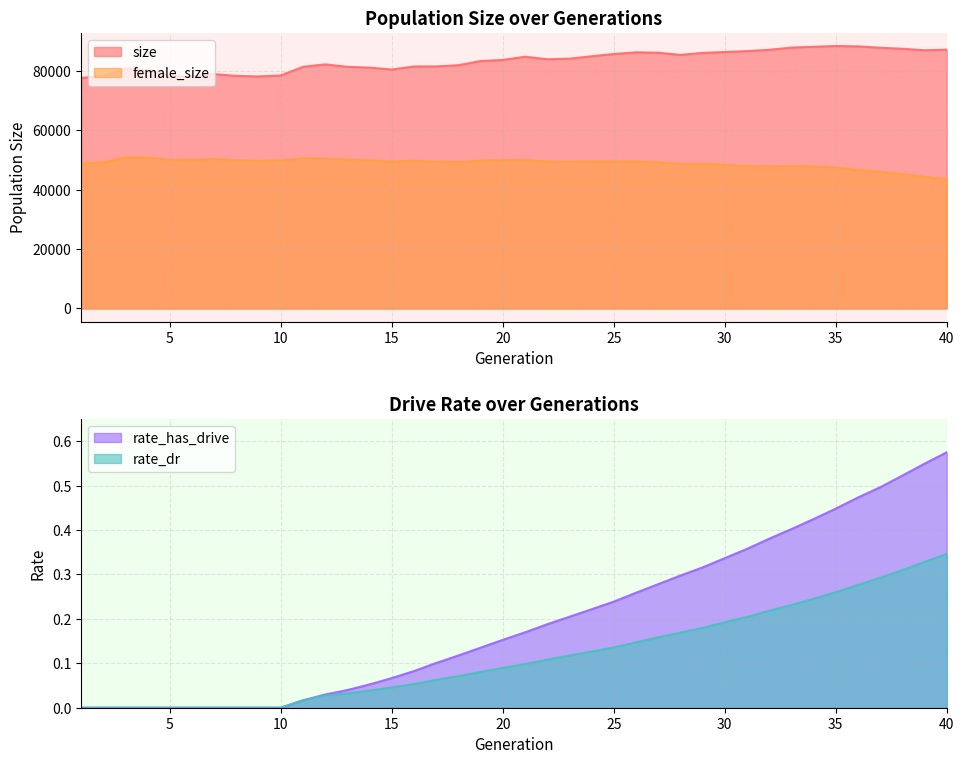

What is the value of the female_size point at the 37th from the left?

46011.0